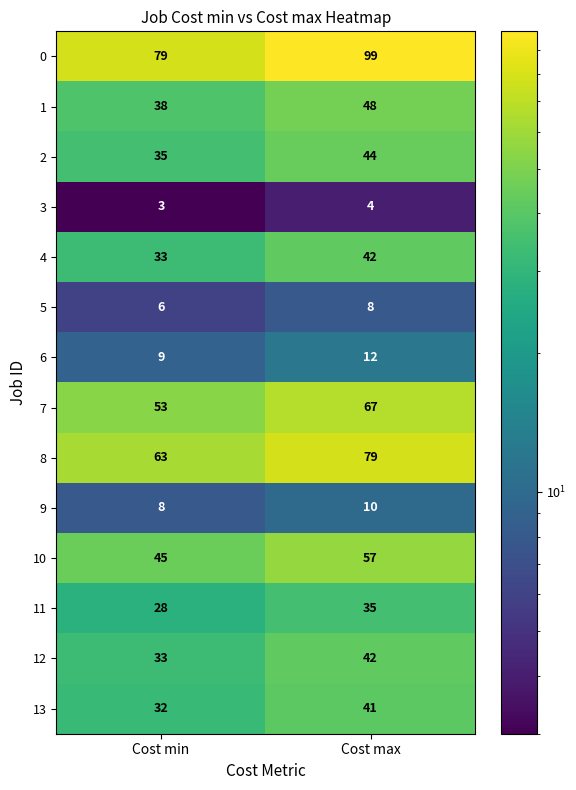

What is the average value of the 5 series?

7